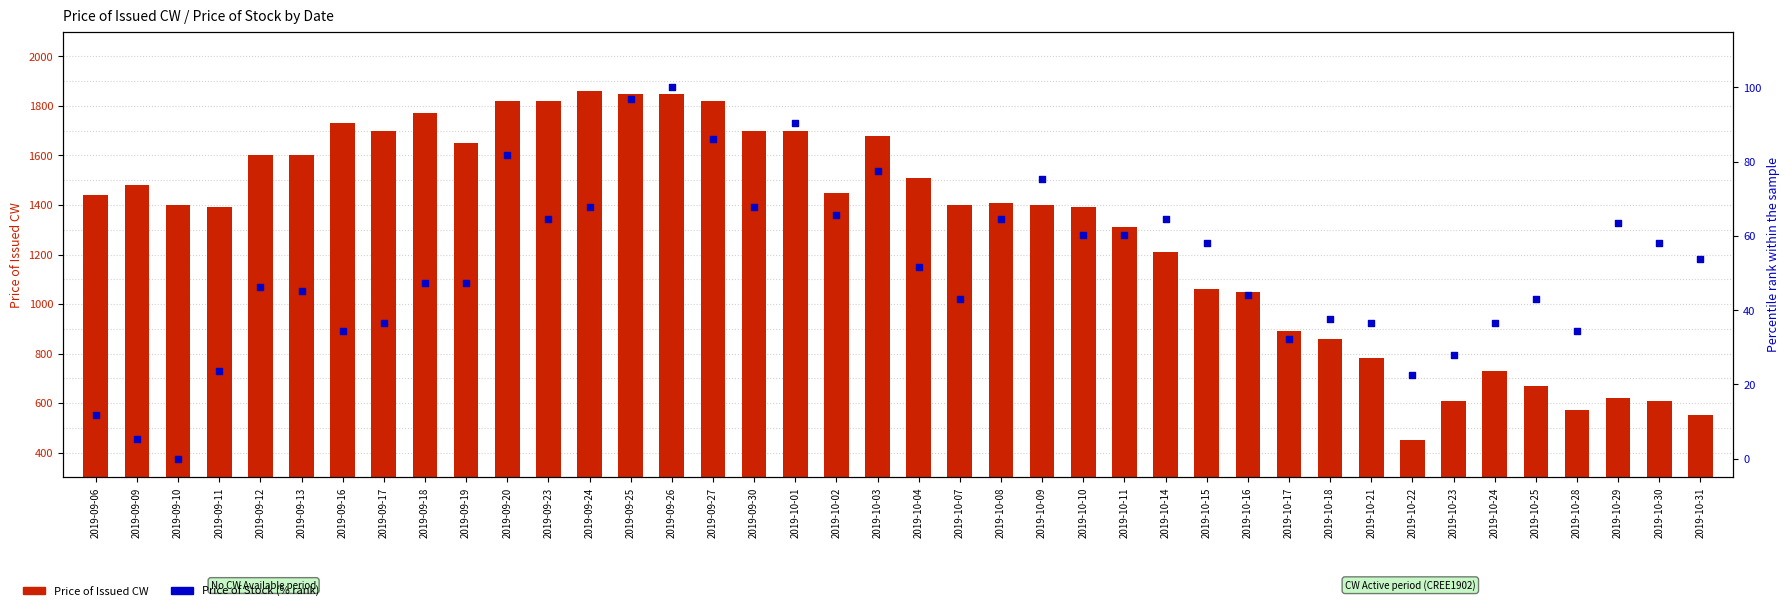

Which series contains the highest Y value?

Price of Issued CW